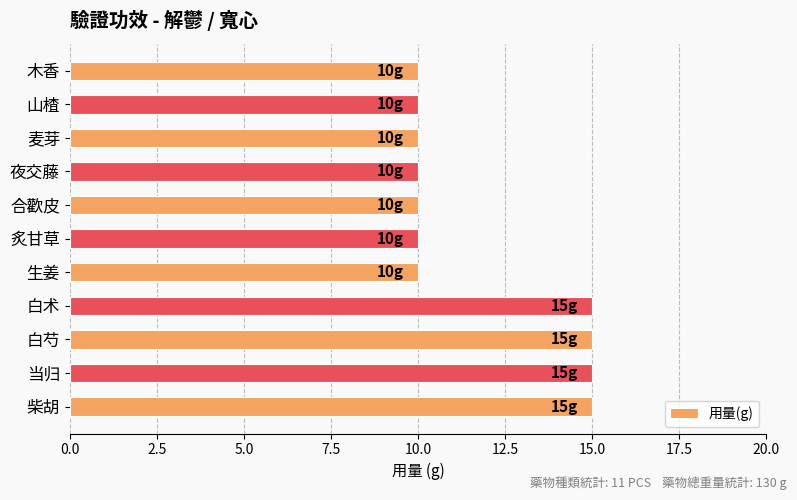

Between 柴胡 and 夜交藤, which is larger?

柴胡